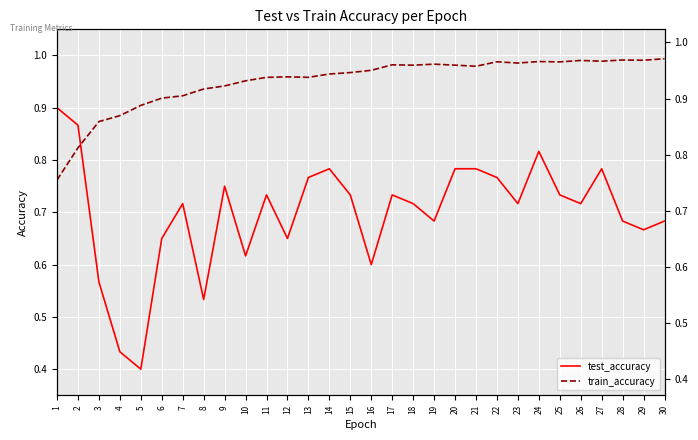

Between 17 and 3, which is larger?

17